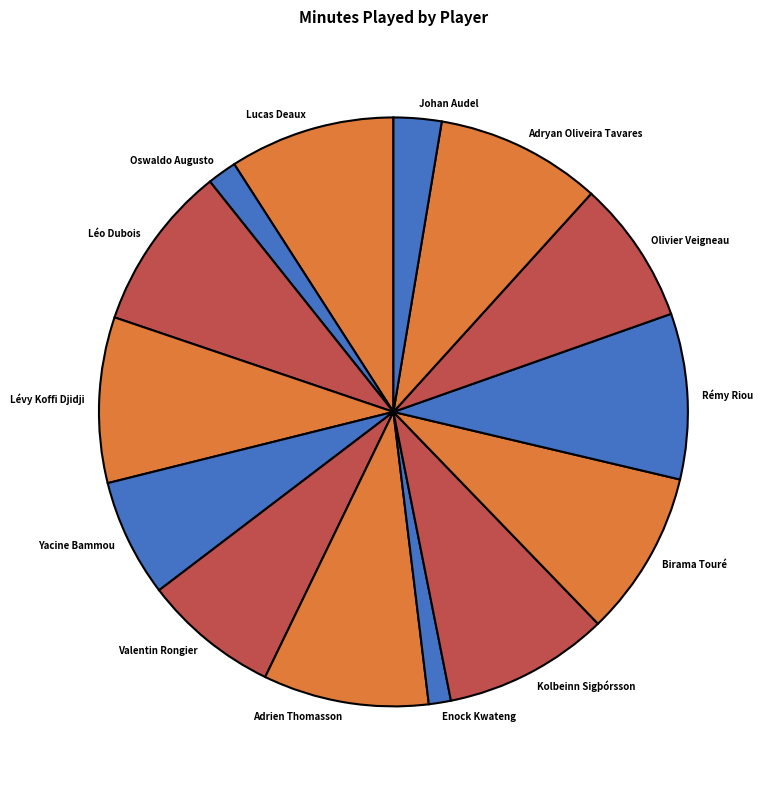

Do Rémy Riou and Olivier Veigneau together represent more than half of the pie?

No